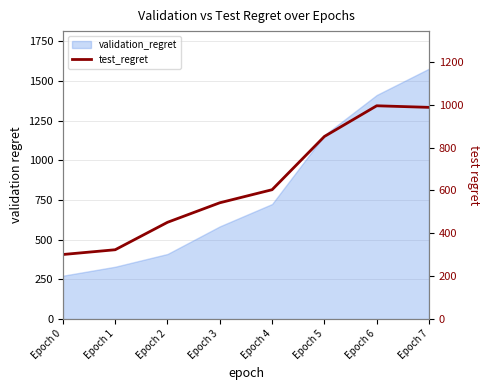

At which label does the data first exceed 603?

Epoch 4